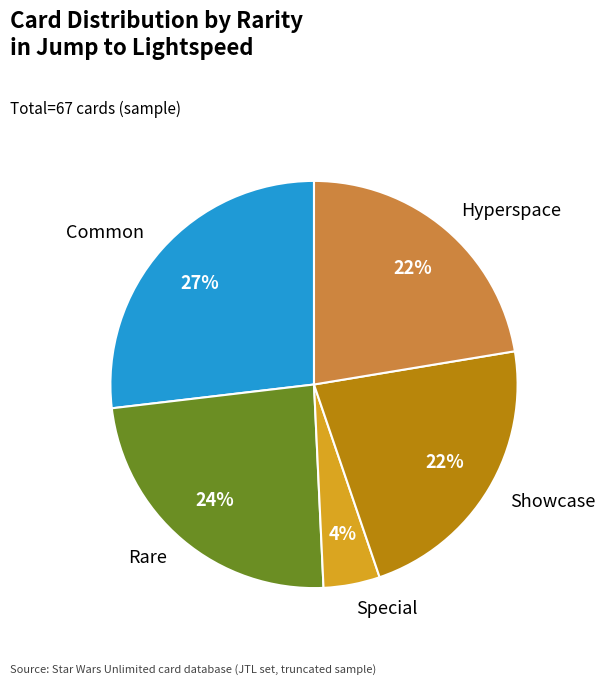

True or false: Rare accounts for 31% of the total.

False